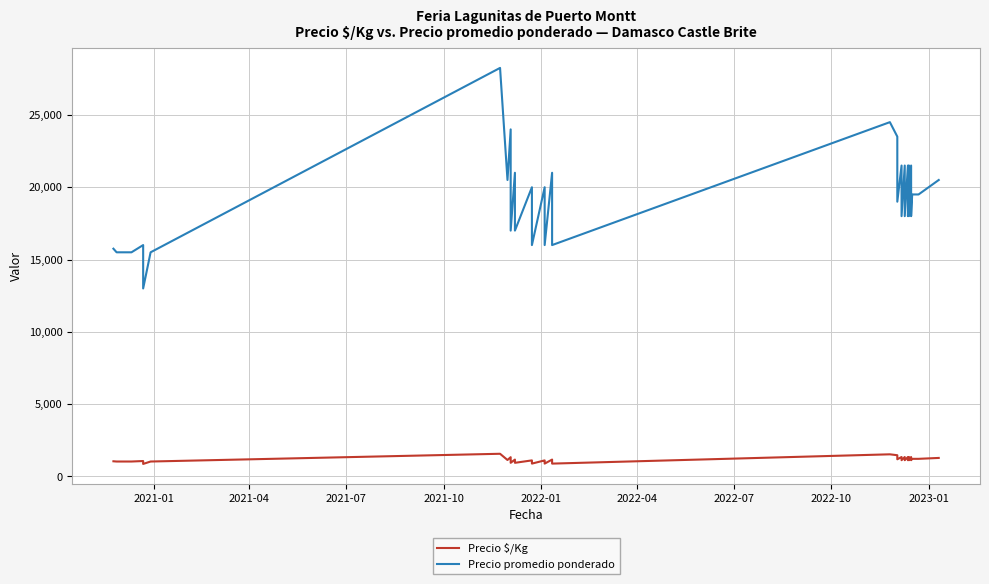

True or false: Precio $/Kg has more than 1 interior local peaks.

True